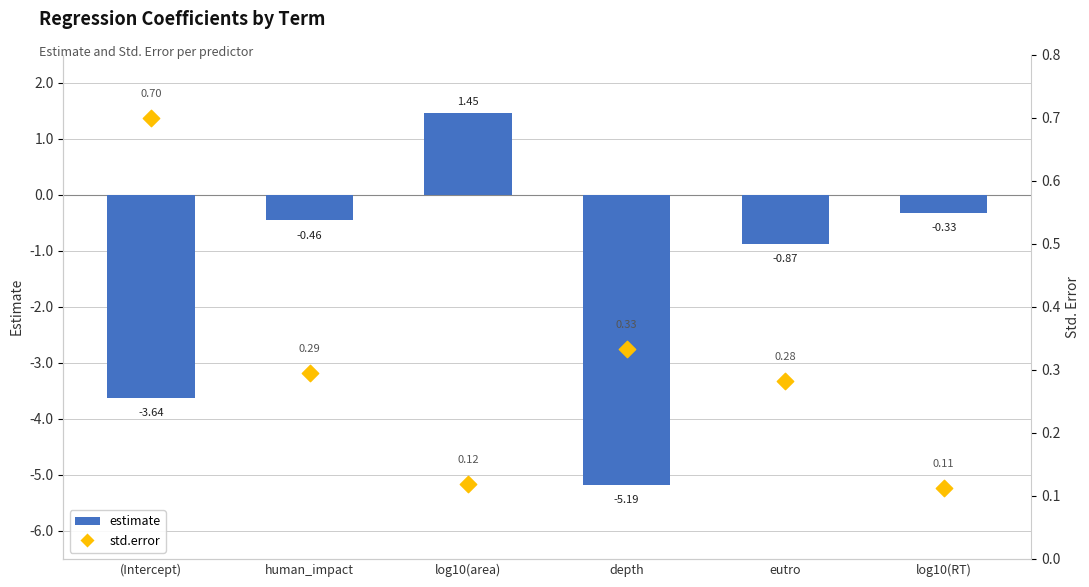

Which series contains the lowest Y value?

estimate